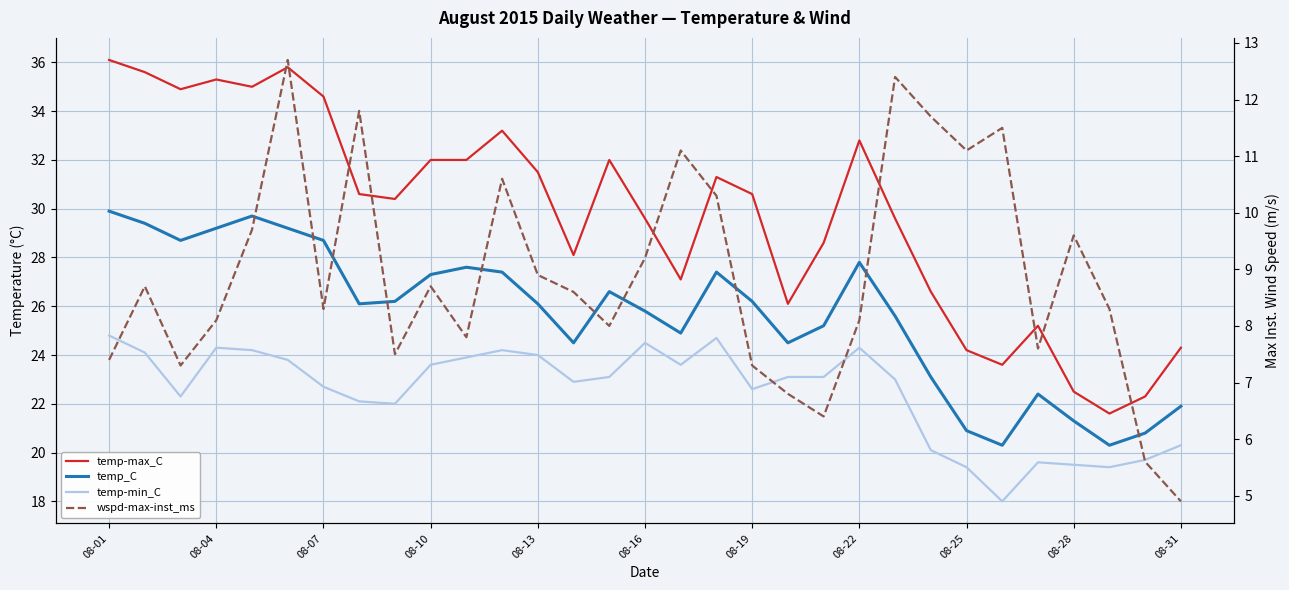

True or false: temp-min_C and temp-max_C cross at least once.

False